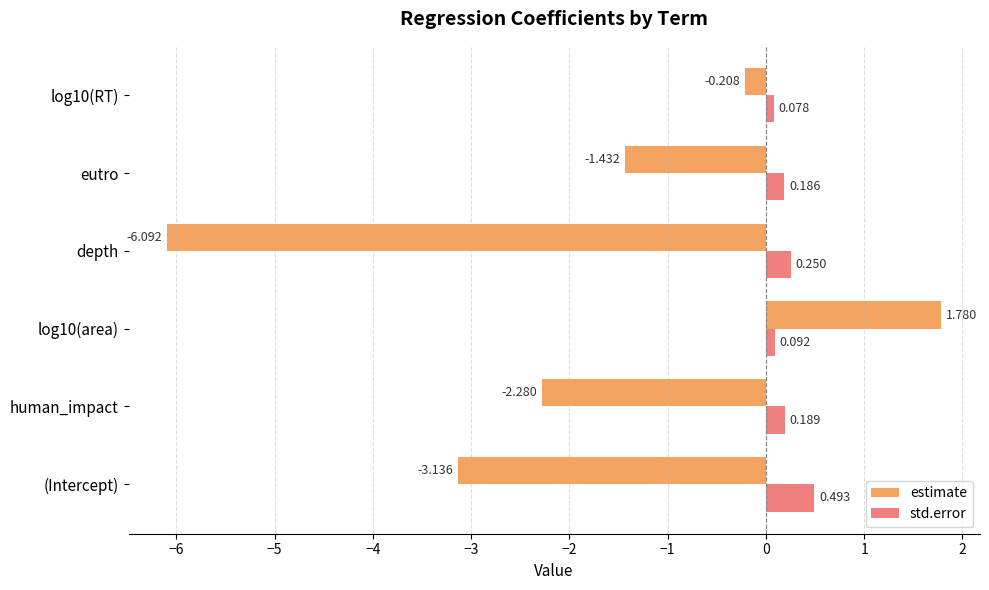

At which label does estimate reach its minimum?

depth